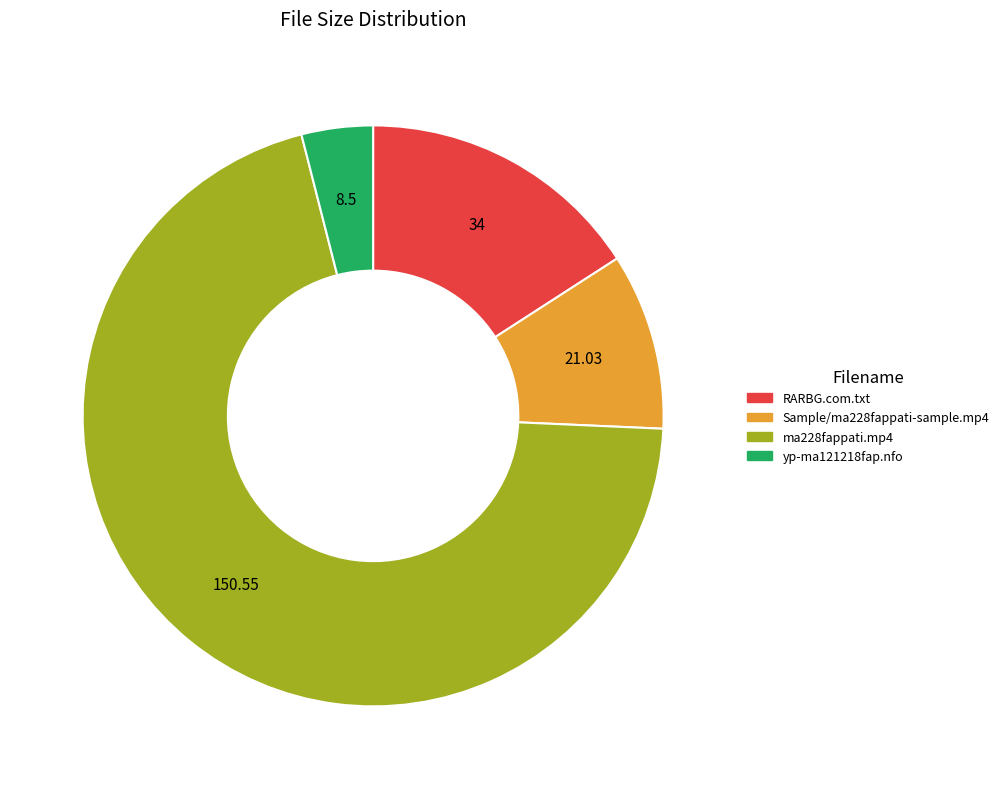

The yp-ma121218fap.nfo slice represents 4% of the pie. True or false?

True